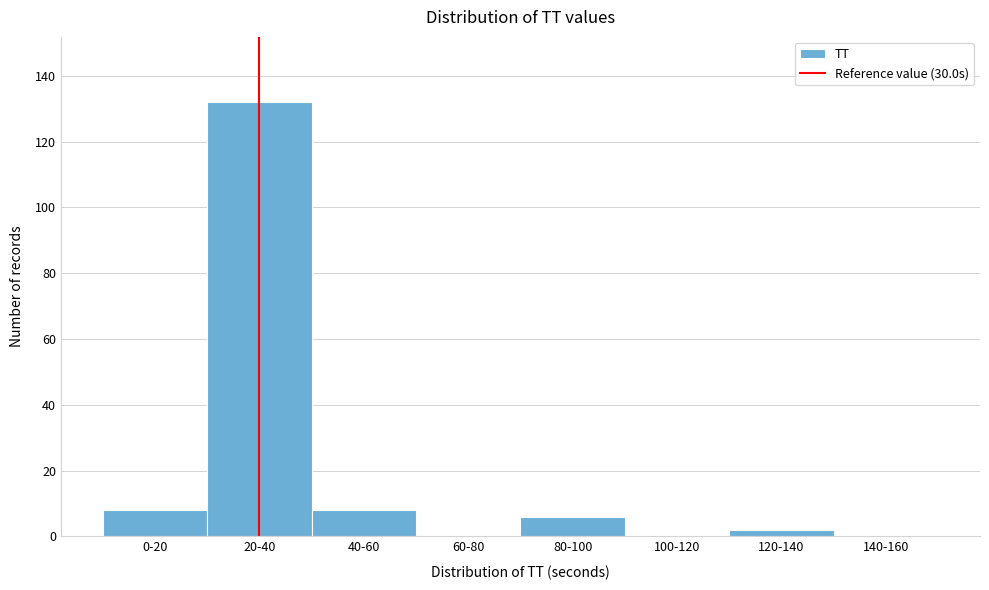

Reading left to right, transcribe all the data shown in this chart.

0-20=8	20-40=132	40-60=8	60-80=0	80-100=6	100-120=0	120-140=2	140-160=0